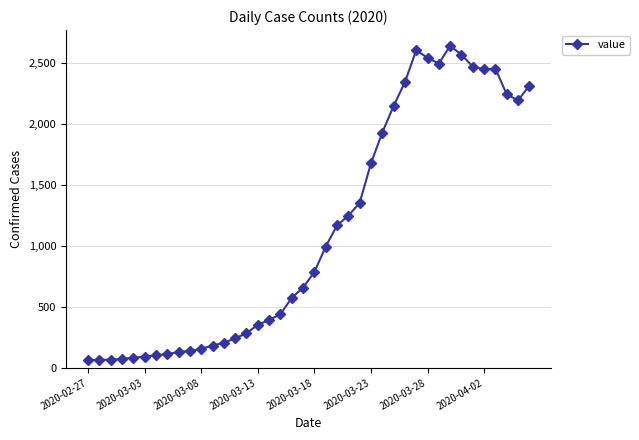

True or false: the data has more than 2 interior local peaks.

True